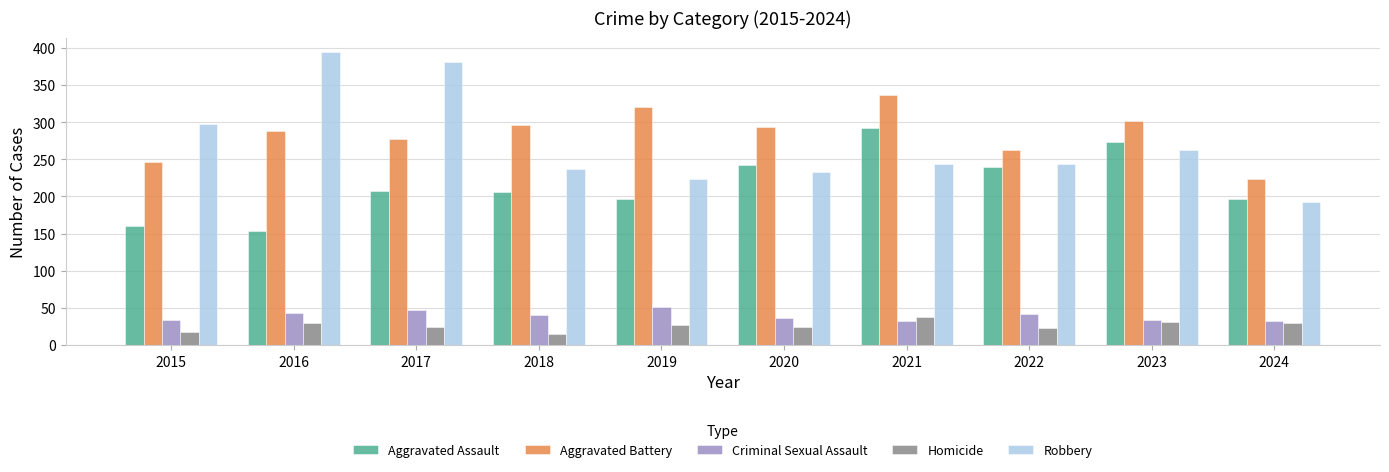

Is the value of Aggravated Battery at 2024 greater than the value of Robbery at 2021?

No